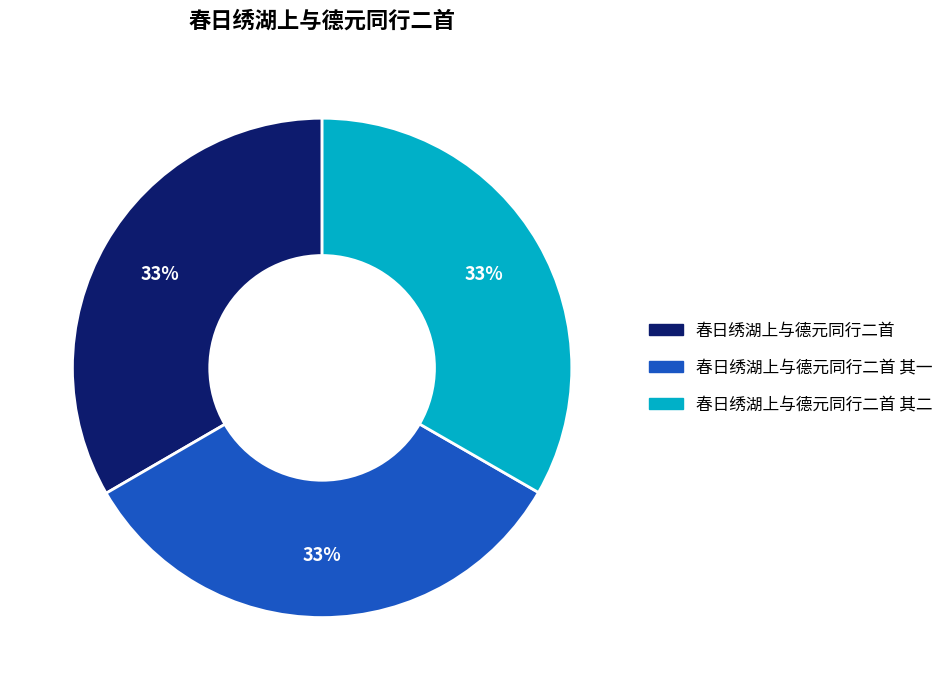

Is there a majority slice in this chart?

No